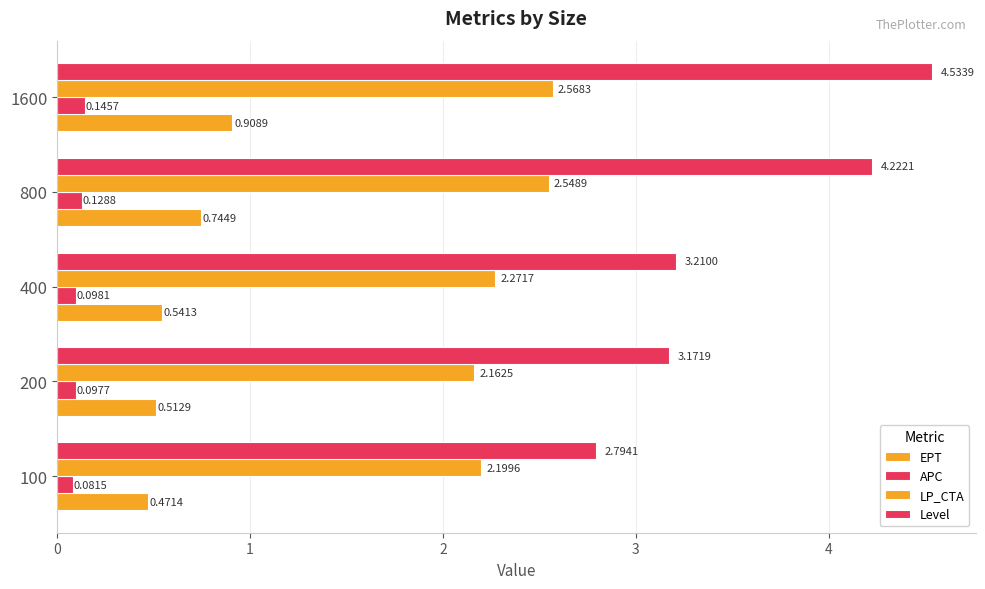

What is the value of the EPT bar at the 3rd from the left?

0.5